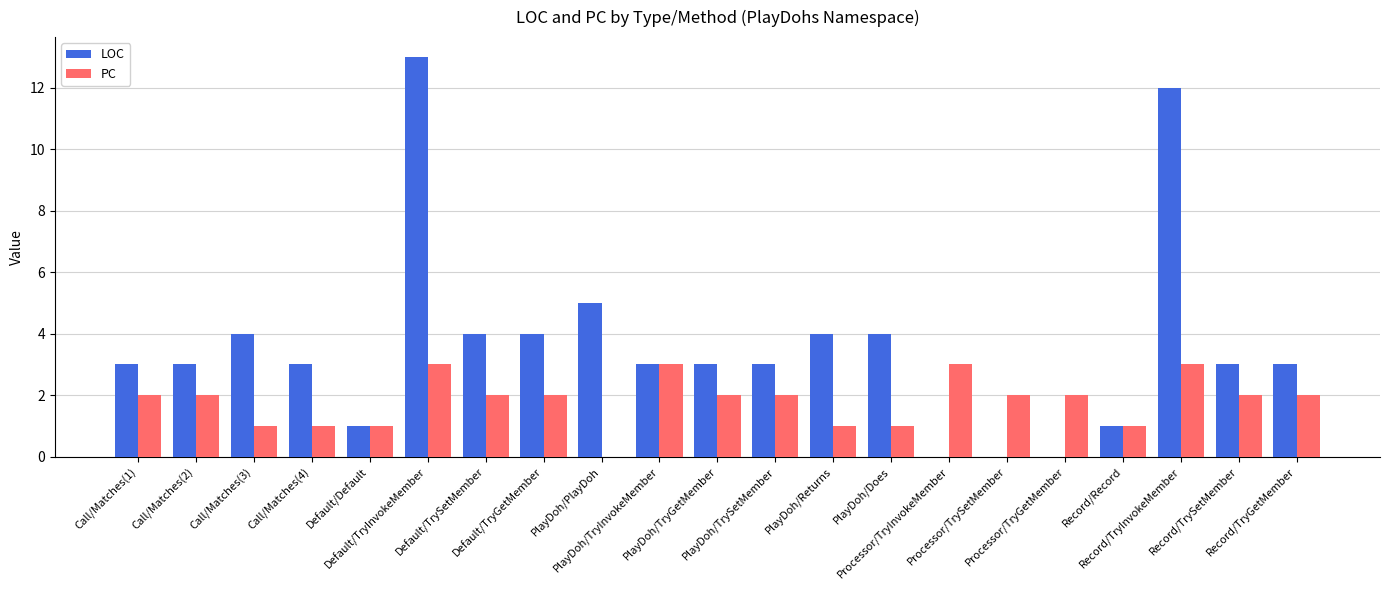

What is the sum of all PC values?

38